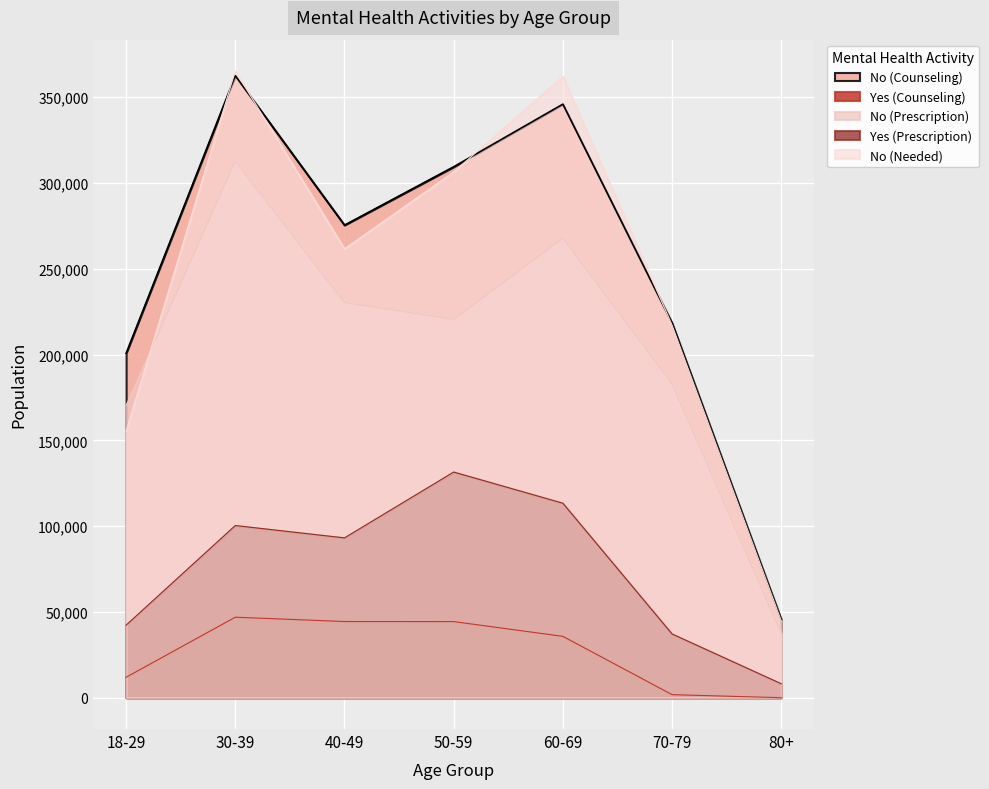

How many lines are shown in the chart?

5